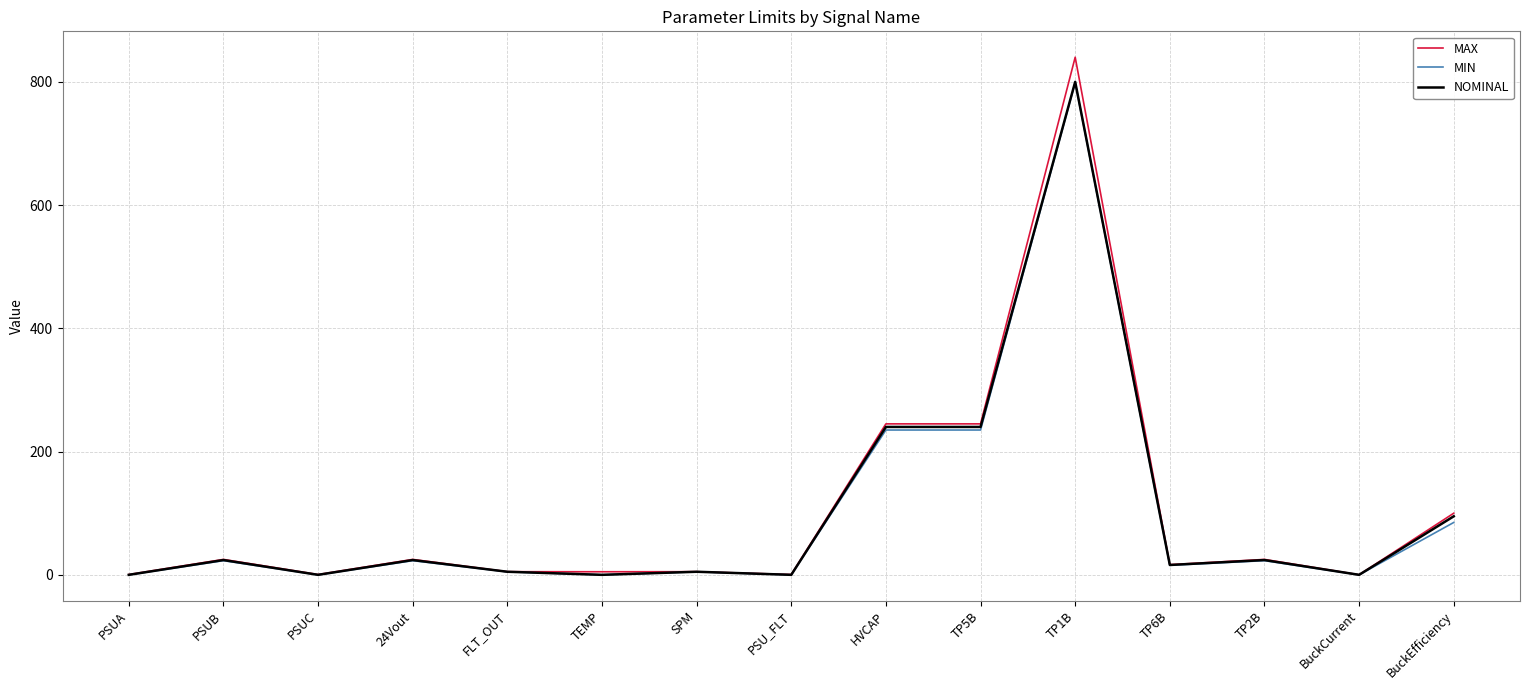

The NOMINAL series shows -482.1 at PSUC. True or false?

False